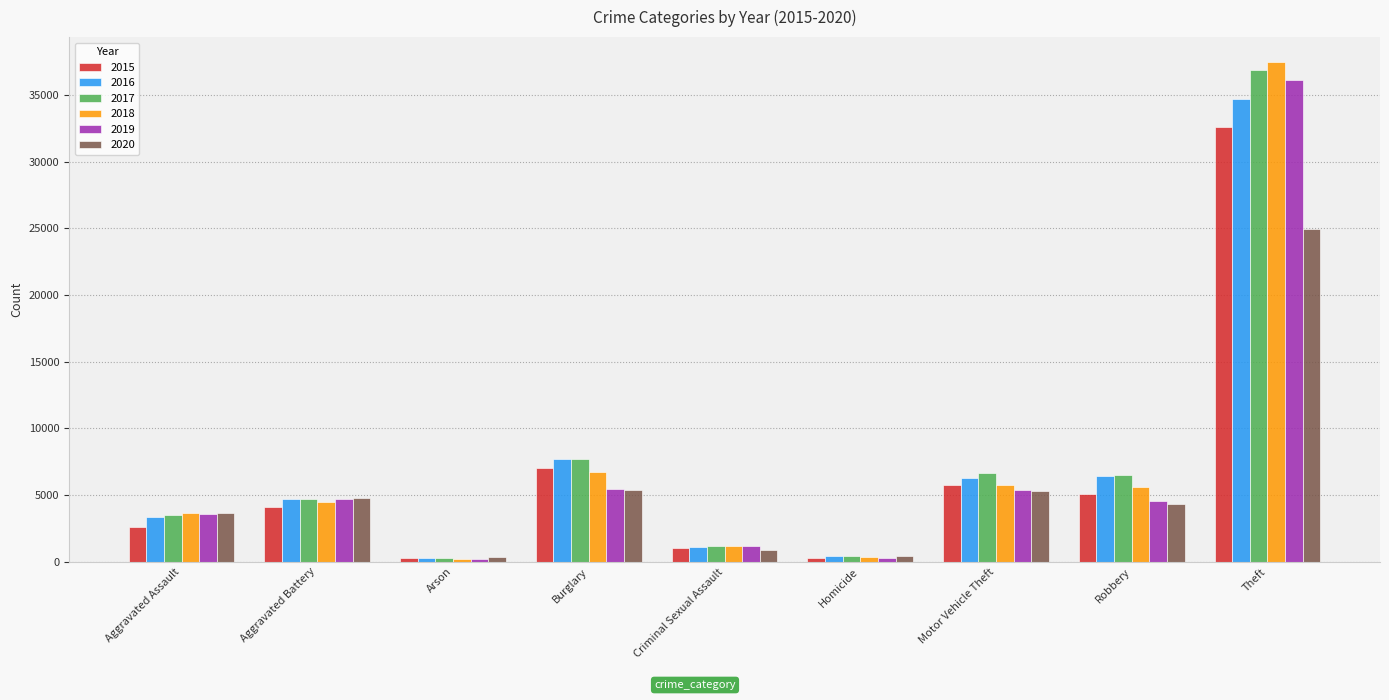

At how many categories does at least one series exceed 12087?

1